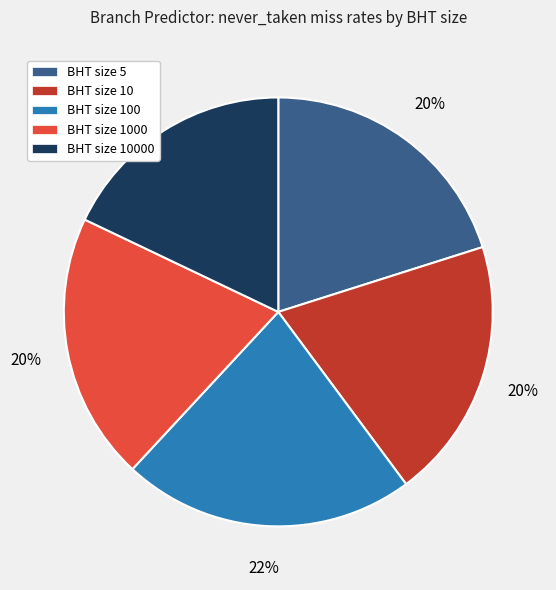

To the nearest percent, what portion does BHT size 10000 represent?

18%